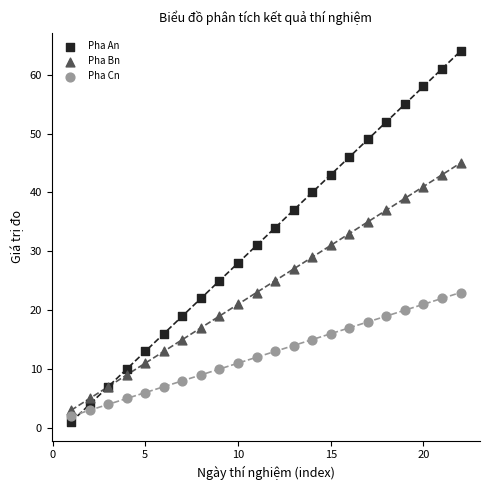

Which series reaches the maximum Y coordinate?

Pha An